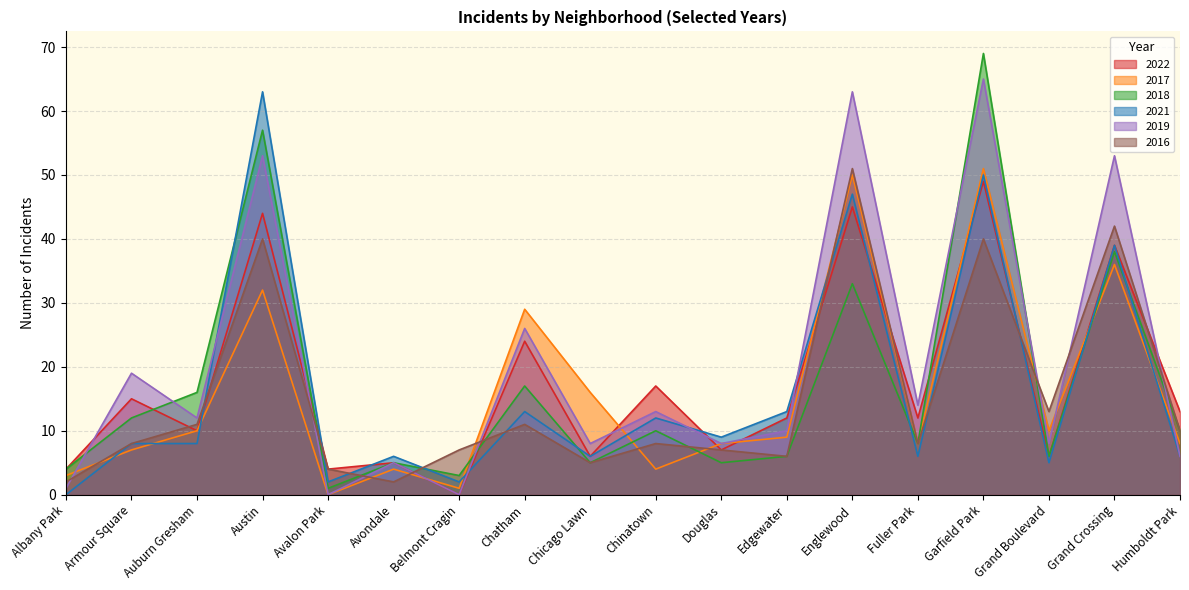

Is the value of 2019 at Edgewater greater than the value of 2016 at Garfield Park?

No